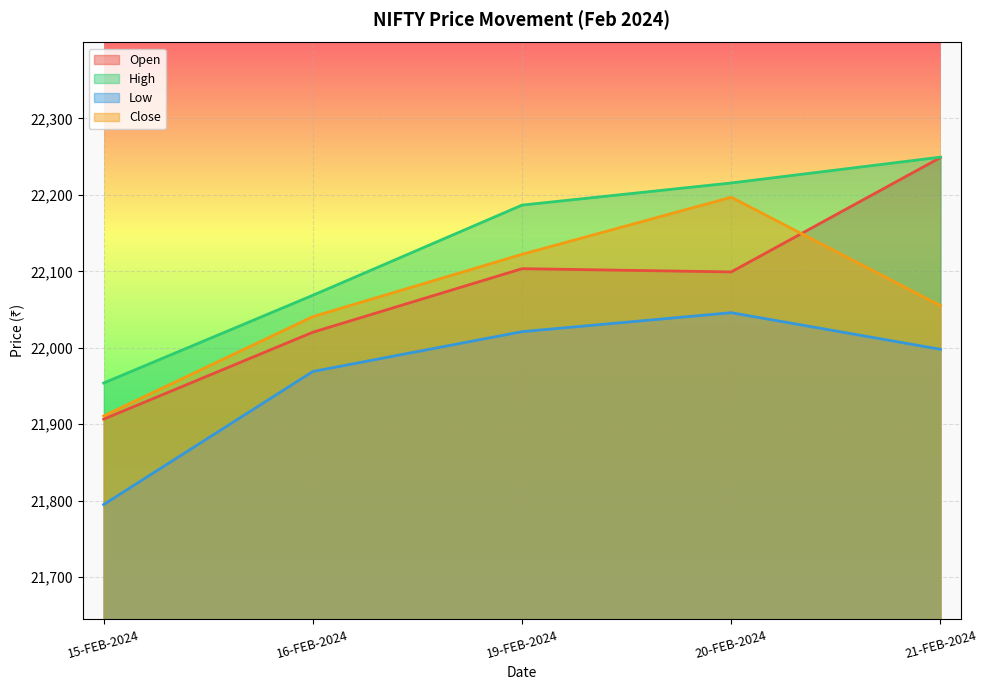

True or false: Close and Low intersect in this chart.

False